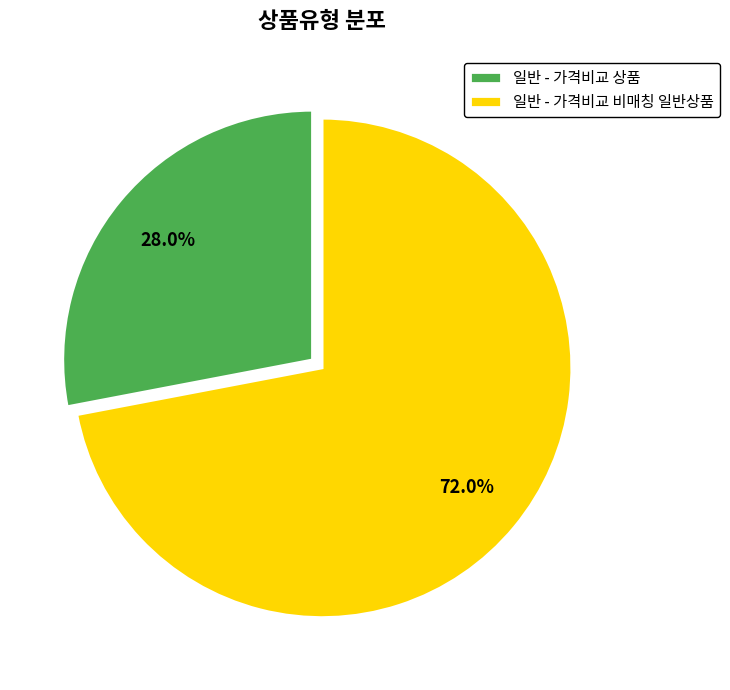

What is the largest slice in the pie chart?

일반 - 가격비교 비매칭 일반상품